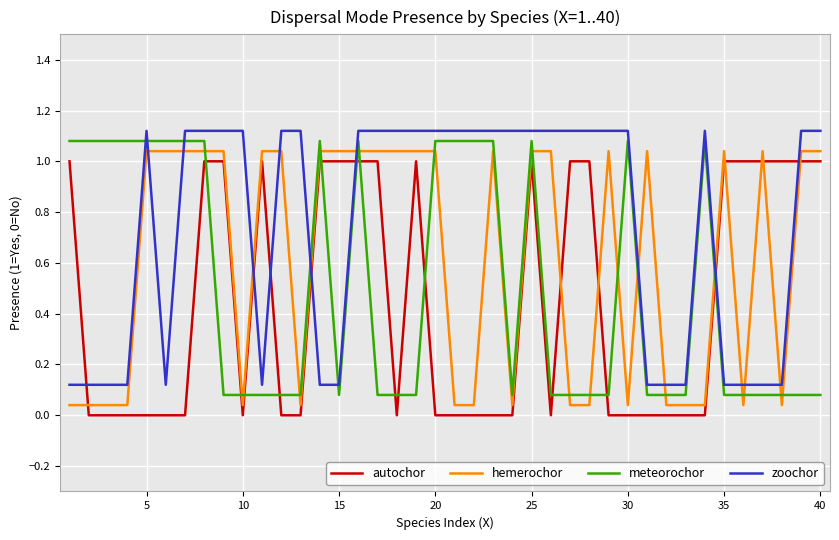

Rank the series by their average value, from lowest to highest.

autochor, meteorochor, hemerochor, zoochor